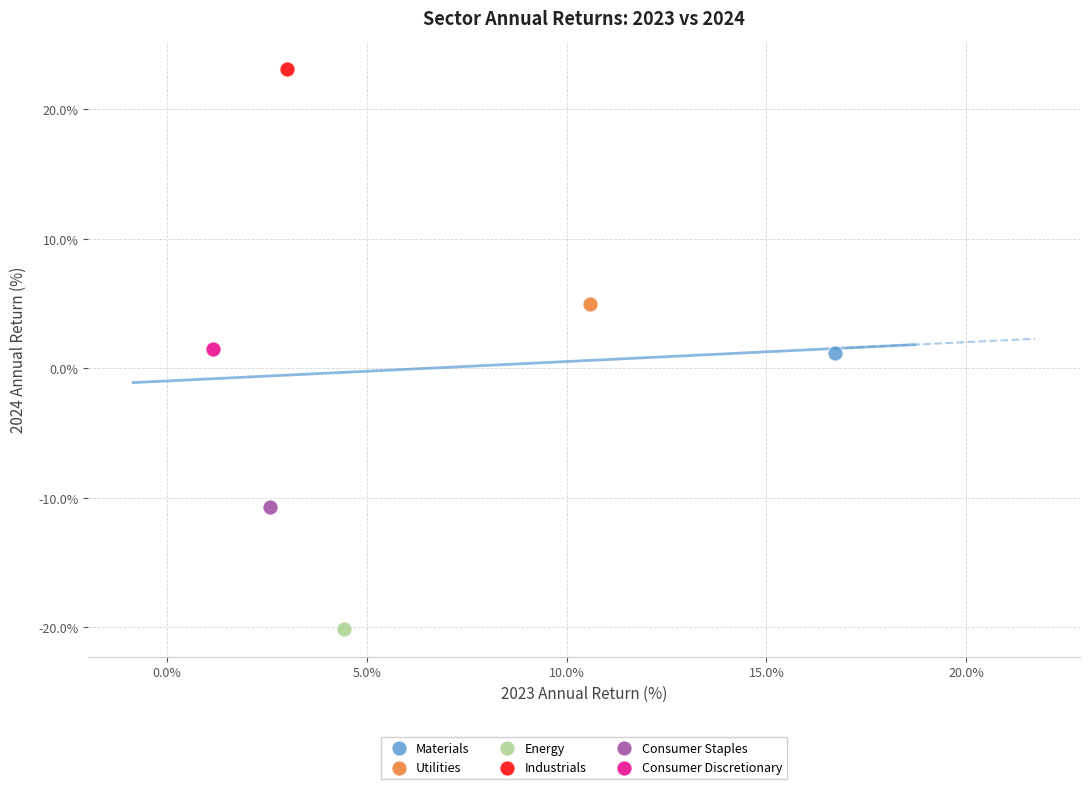

Which series contains the highest Y value?

Industrials